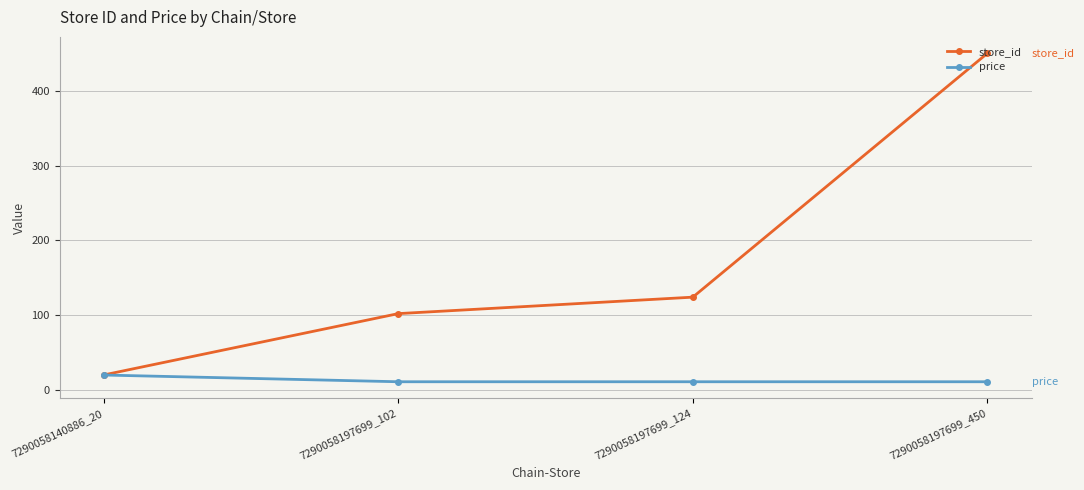

True or false: price has more than 1 points higher than both neighbors.

False